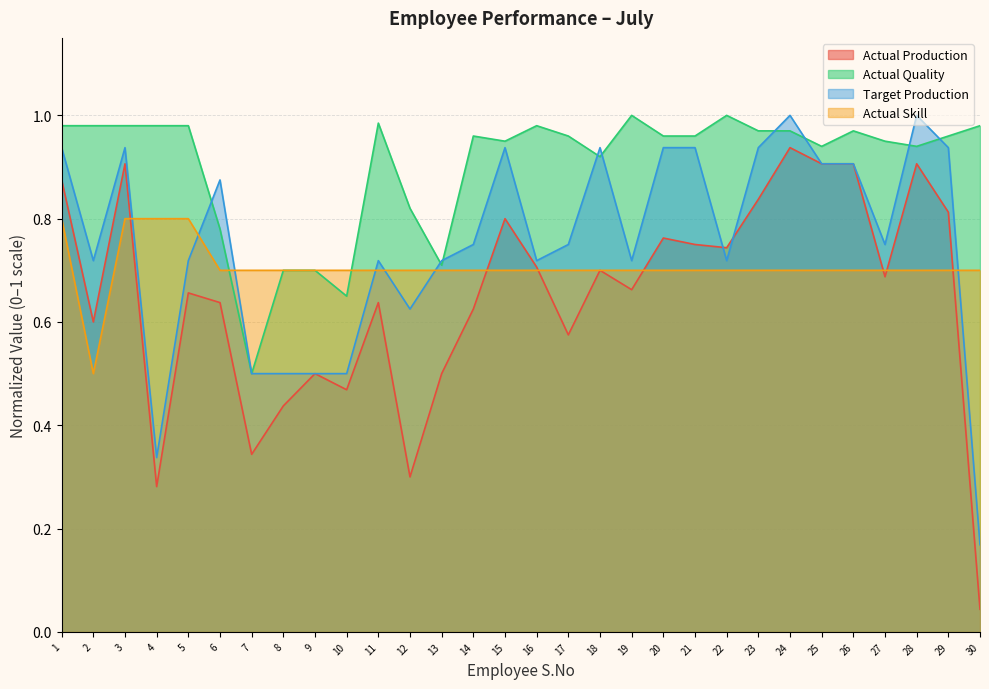

True or false: Target Production has more than 0 points higher than both neighbors.

True